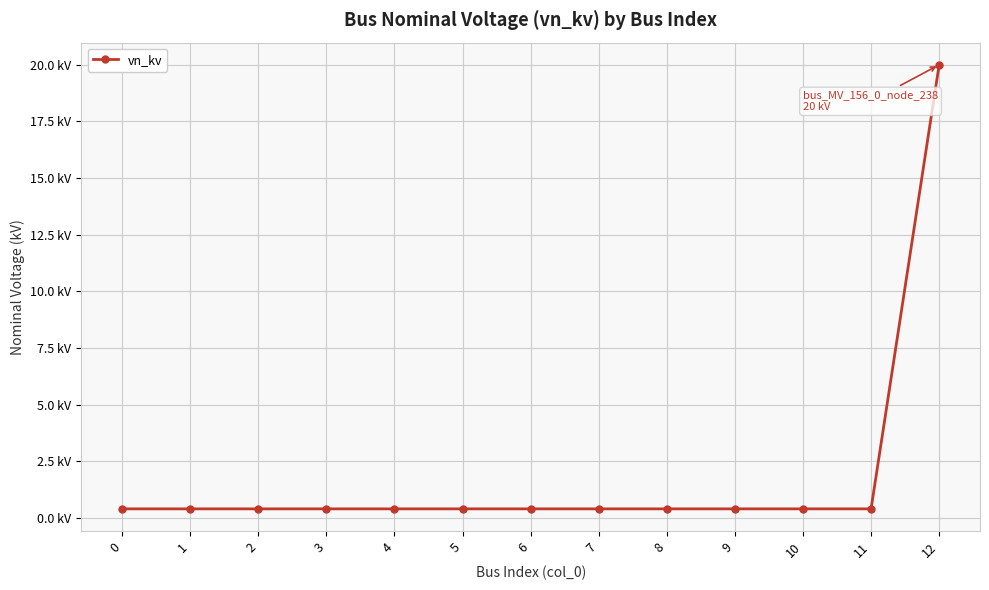

Reading left to right, list all the values displayed in this chart.

0=0.4	1=0.4	2=0.4	3=0.4	4=0.4	5=0.4	6=0.4	7=0.4	8=0.4	9=0.4	10=0.4	11=0.4	12=20.0